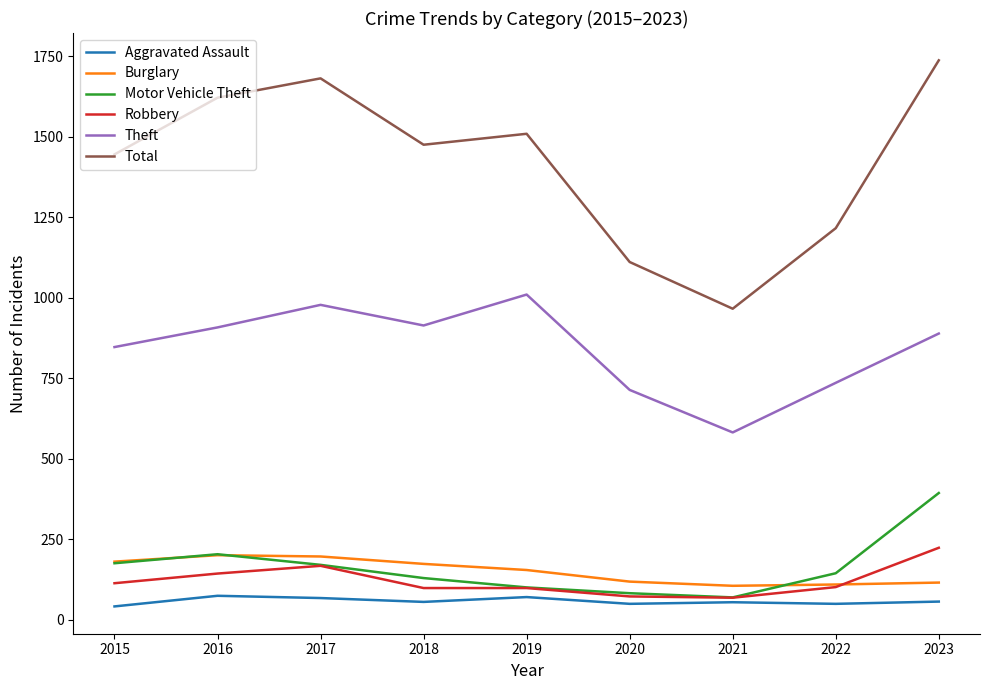

What is the difference between the highest and lowest values at 2023?

1680